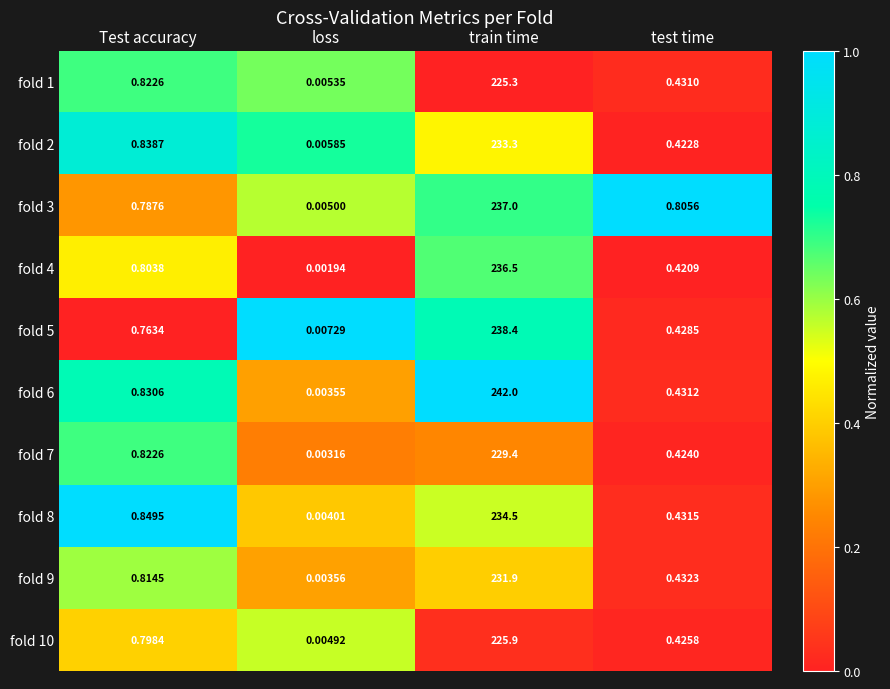

Which series has the largest total across all categories?

fold 6